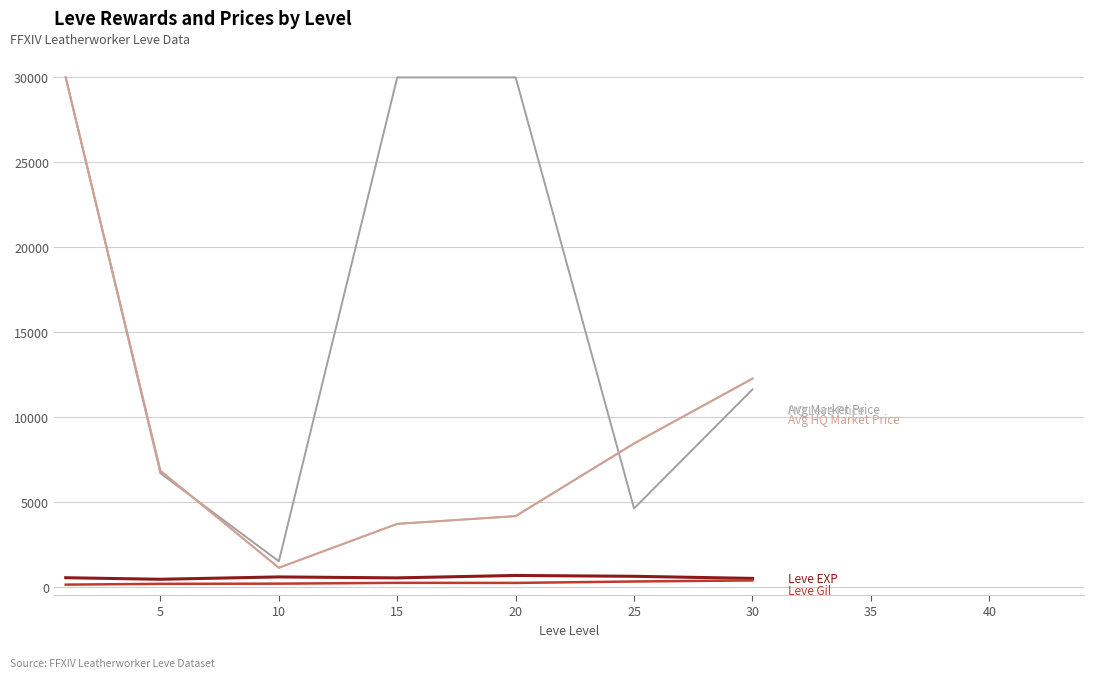

Does the chart display data point markers on the line(s)?

No